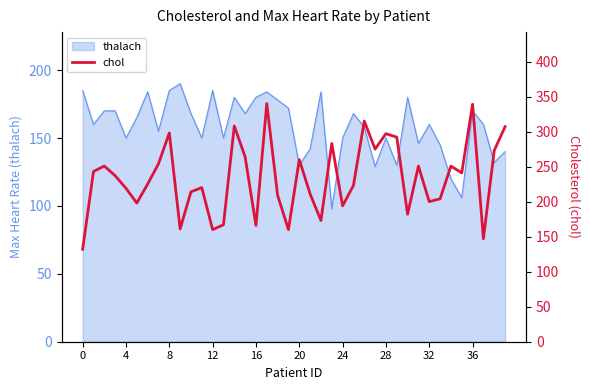

What is the highest value of the thalach series?

190